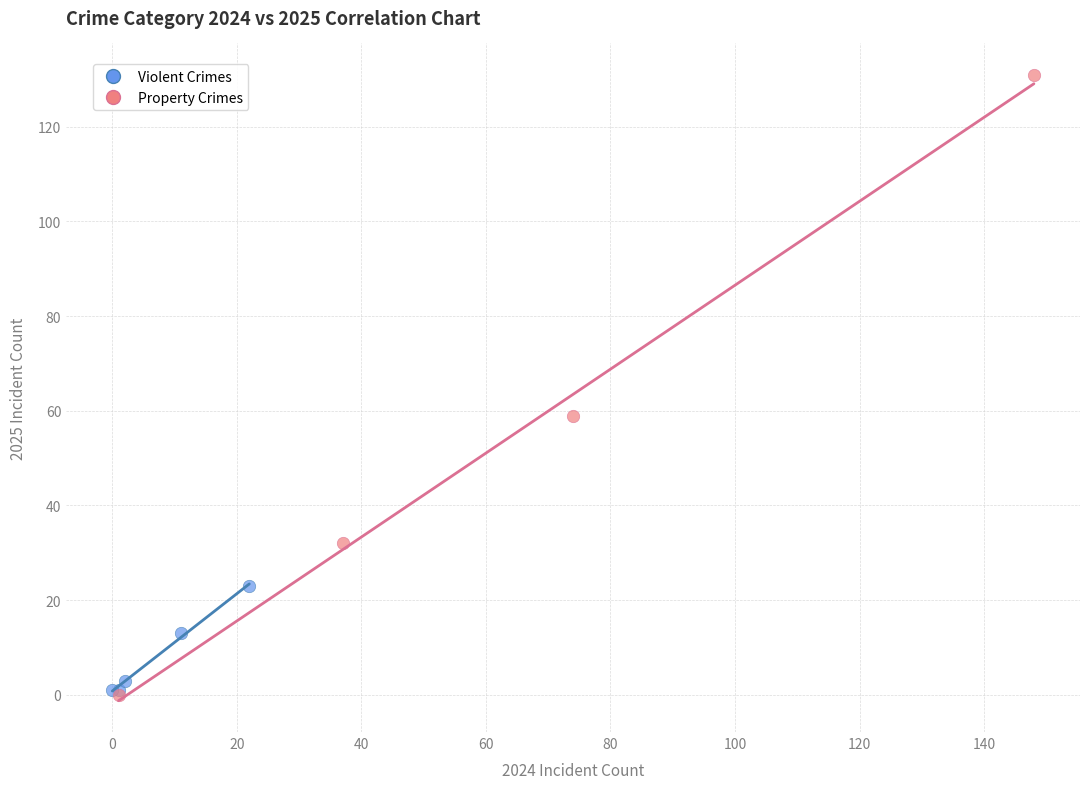

What are all the series names shown in the legend?

Violent Crimes, Property Crimes